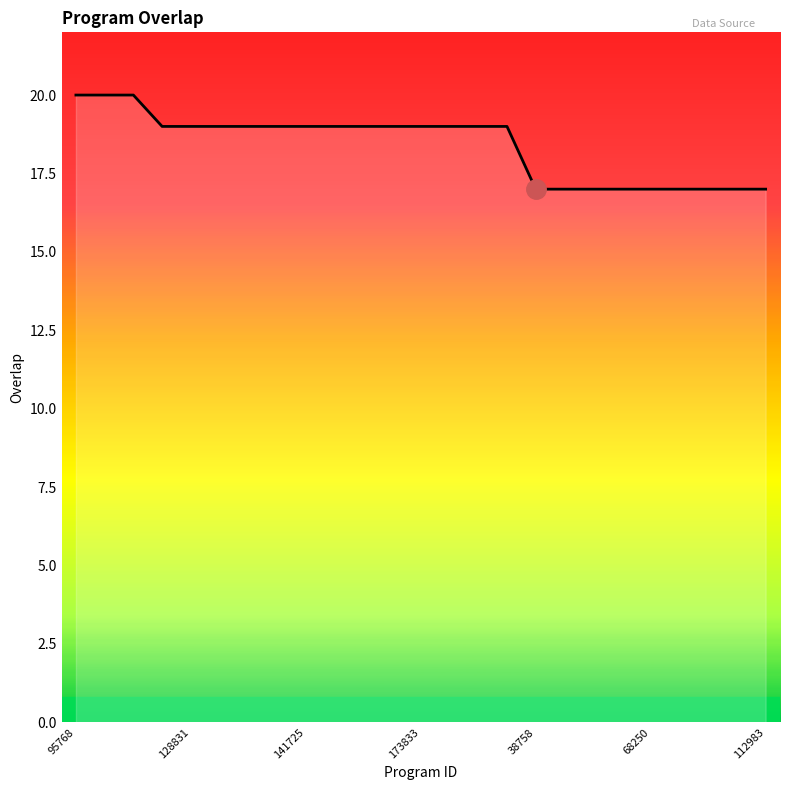

What is the minimum value shown in the chart?

17